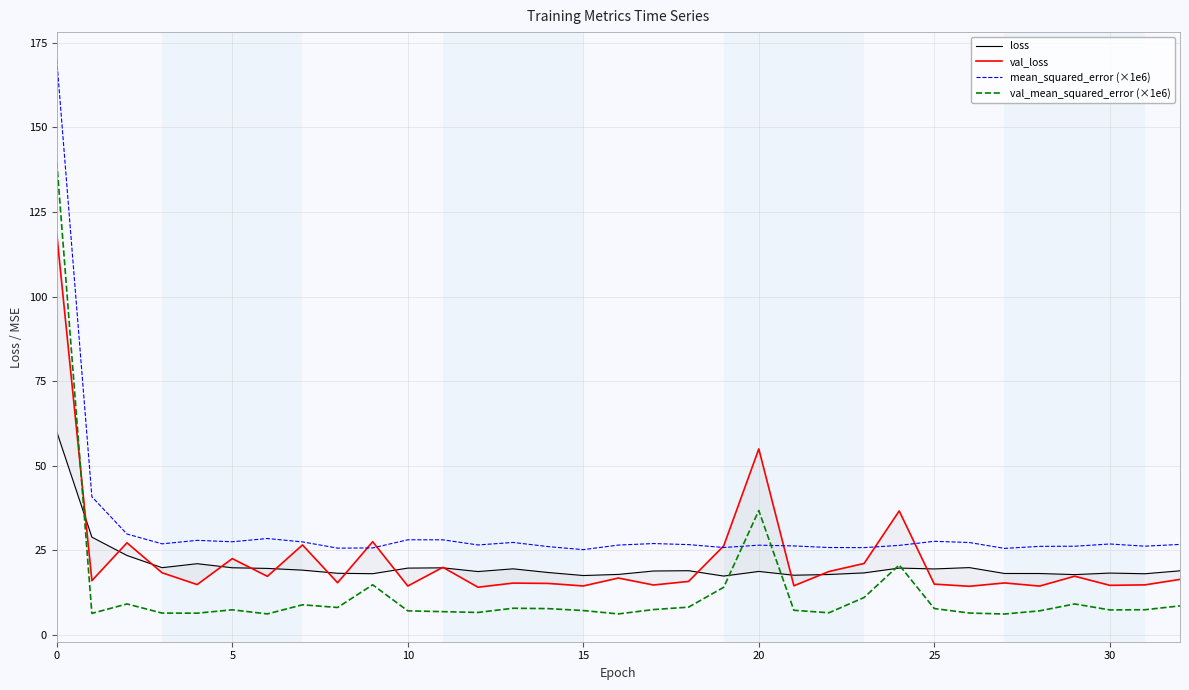

After their last crossing, which series has the higher values: val_mean_squared_error (×1e6) or loss?

loss